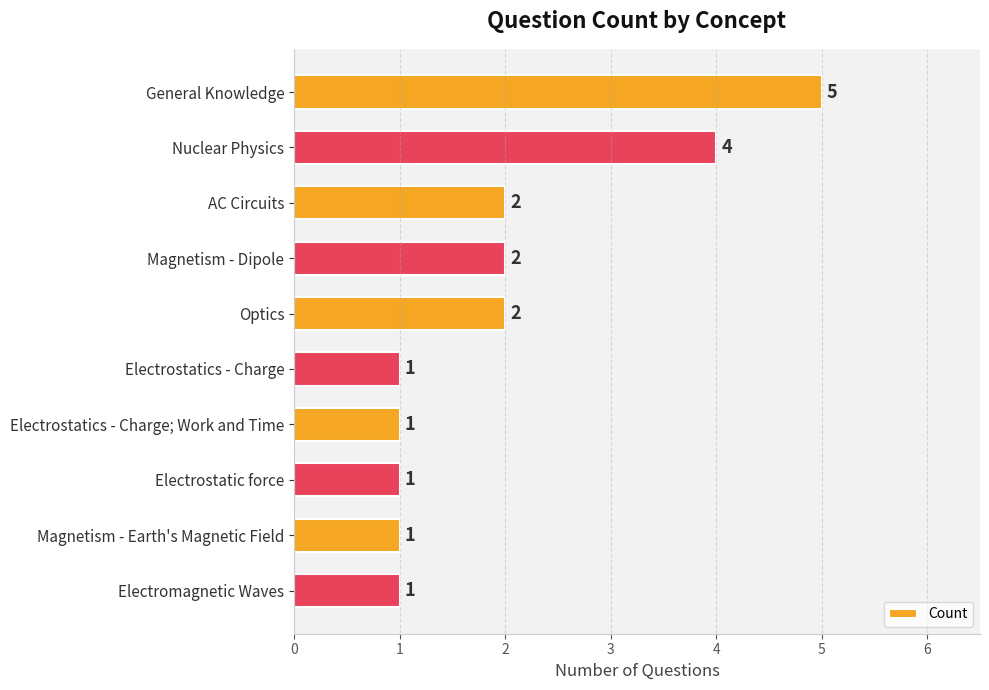

Between AC Circuits and Nuclear Physics, which is larger?

Nuclear Physics